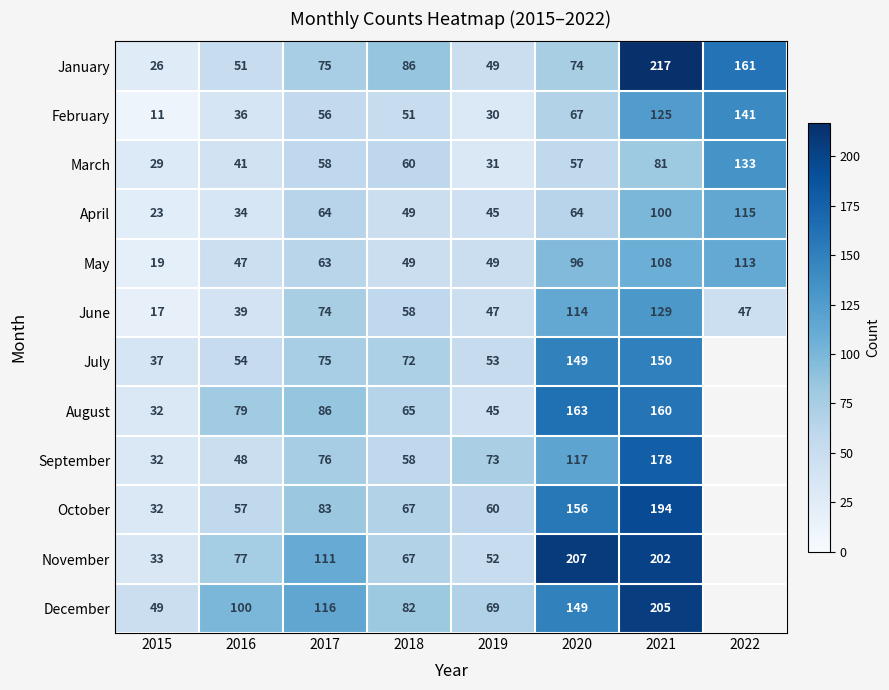

What is the sum of all June values?

525